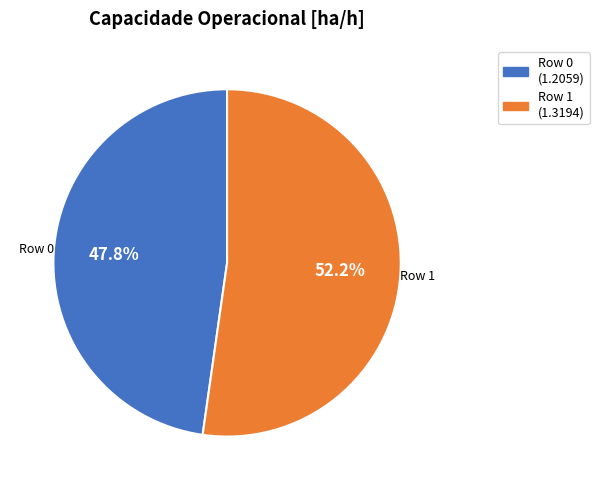

Which slice is the largest?

Row 1